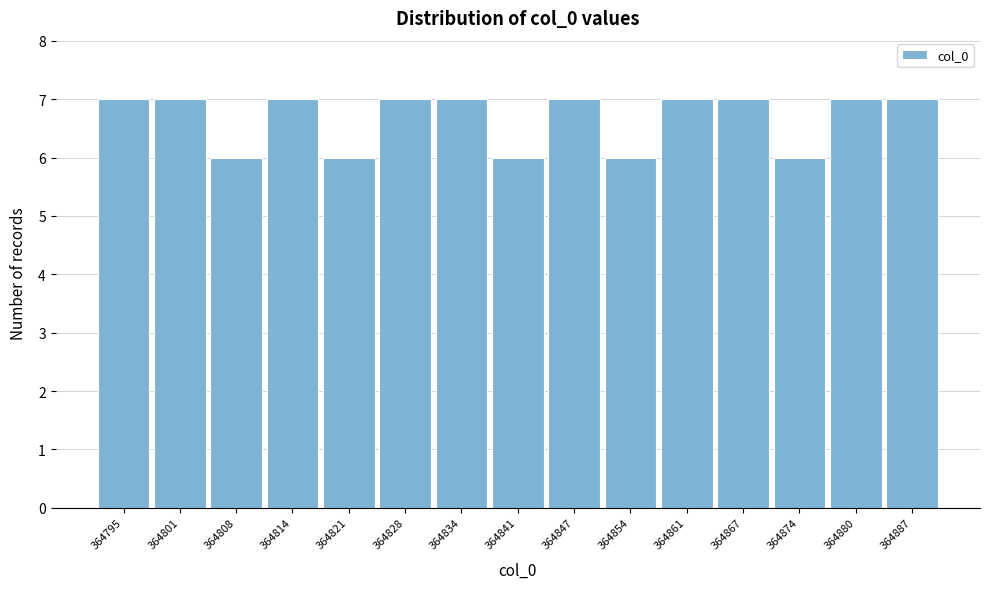

Reading left to right, extract all data points from this chart.

364795=7	364801=7	364808=6	364814=7	364821=6	364828=7	364834=7	364841=6	364847=7	364854=6	364861=7	364867=7	364874=6	364880=7	364887=7